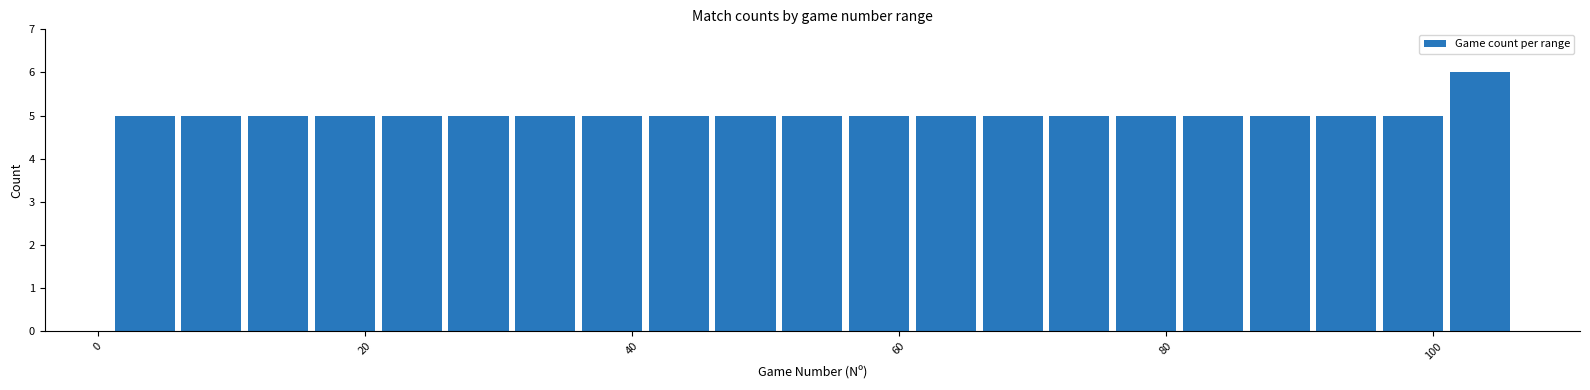

Read against the x-axis, roughly where is the centre of the tallest bar?

104